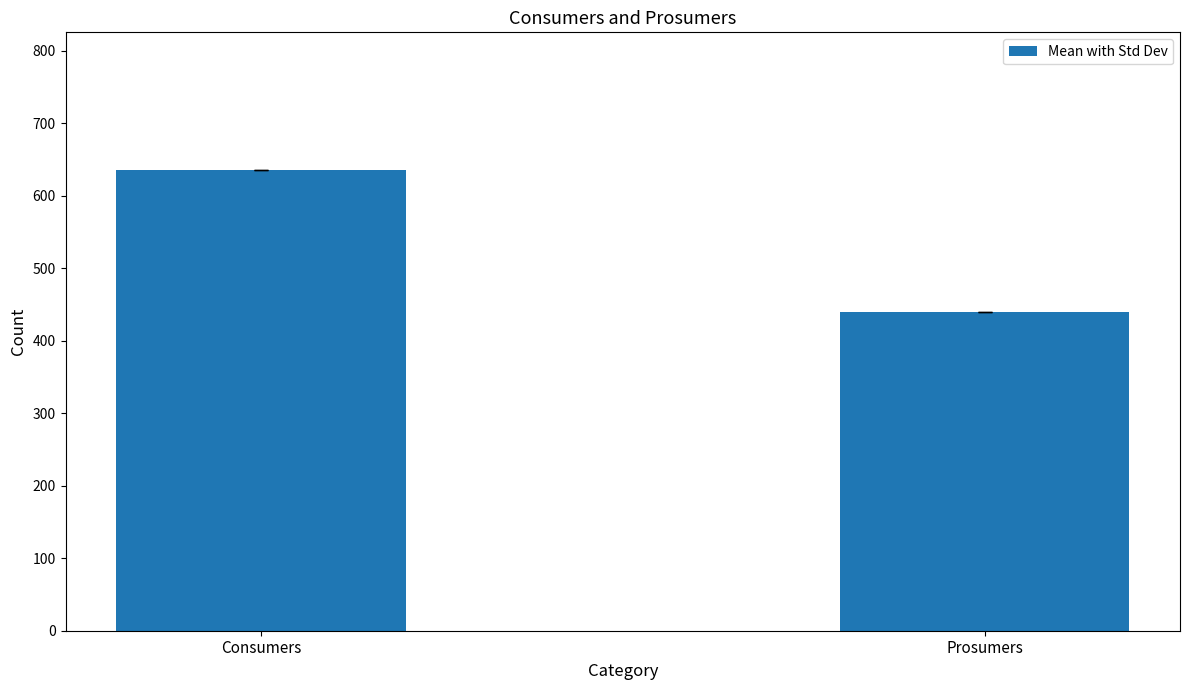

List the labels in order of value, smallest first.

Prosumers, Consumers